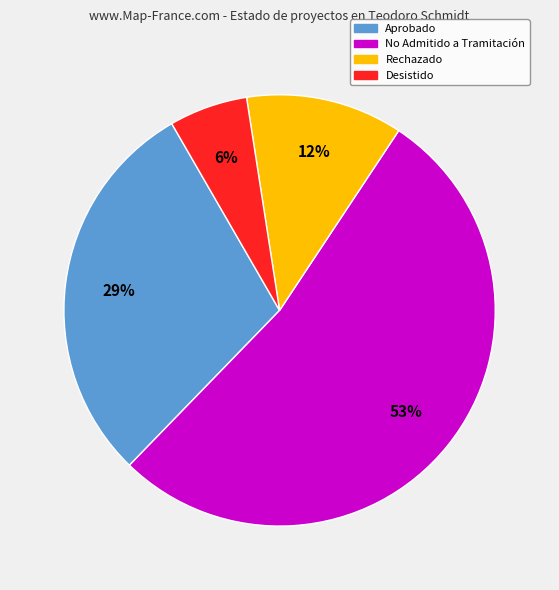

To the nearest percent, what is the difference between the largest and smallest slice percentages?

47%